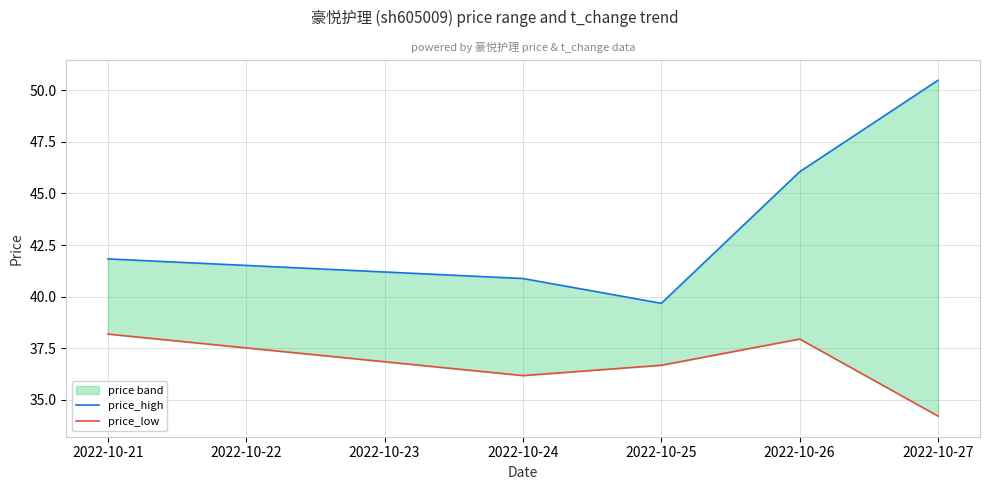

What is the total value across all series at 2022-10-21?

80.0